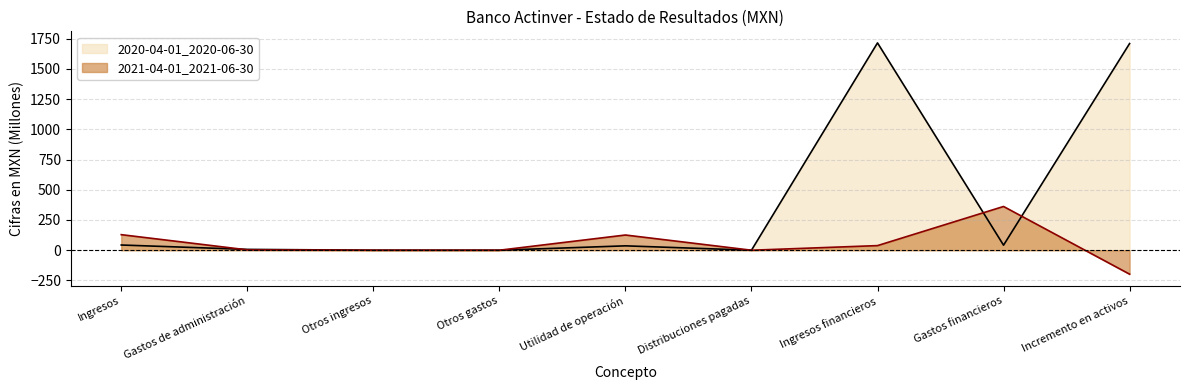

Between Otros ingresos and Gastos financieros, which is larger?

Gastos financieros